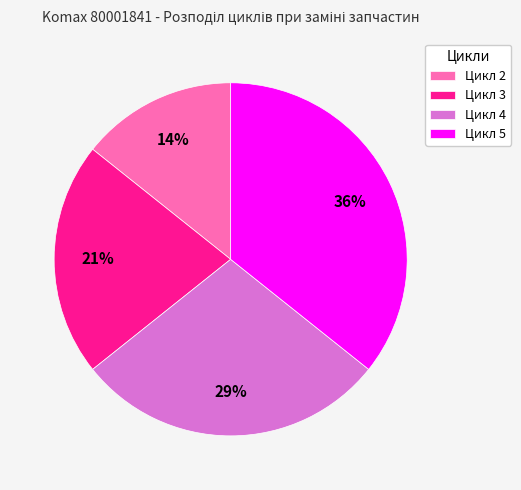

Which has a higher value, Цикл 3 or Цикл 2?

Цикл 3